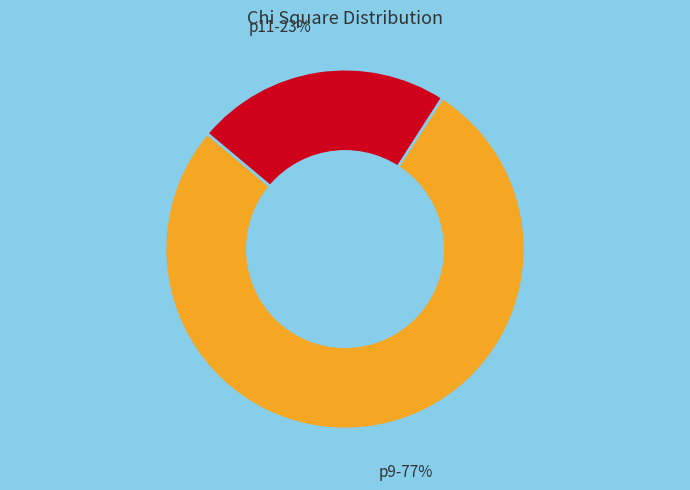

What is the ratio of the value at p9 to the value at p11?

3.3